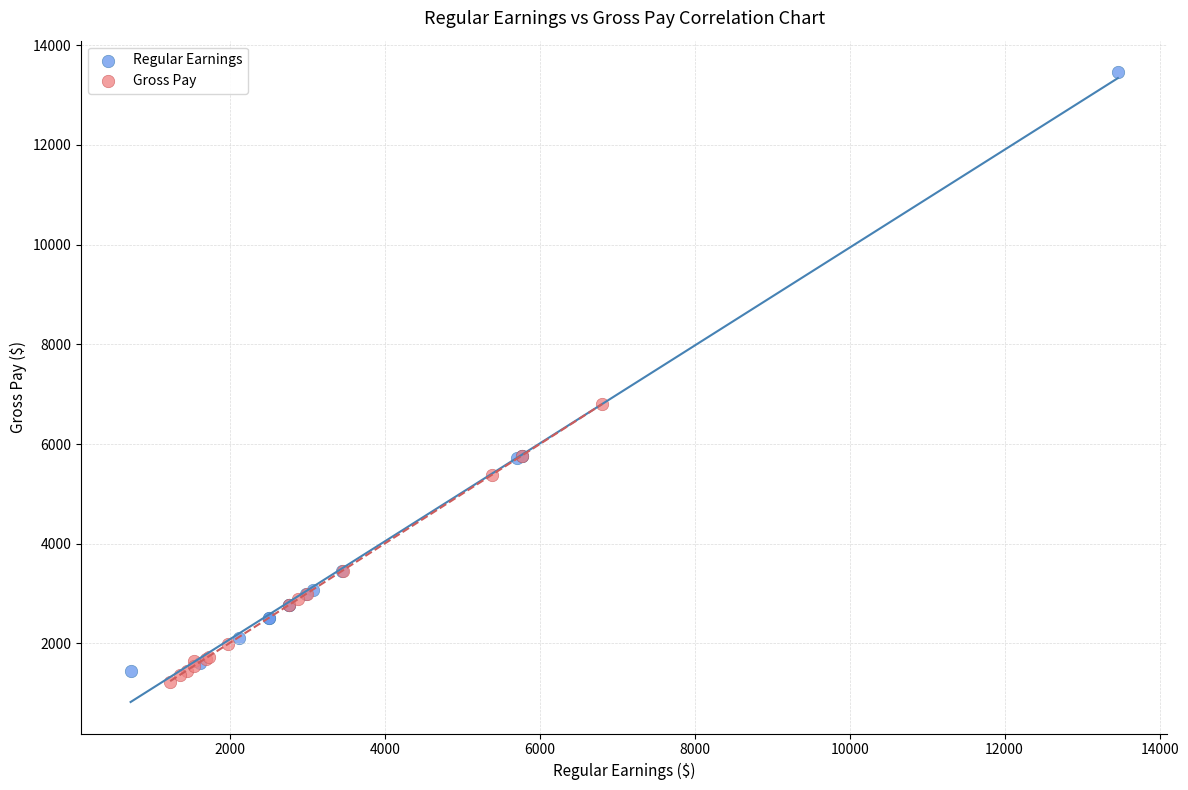

What are all the series names shown in the legend?

Regular Earnings, Gross Pay